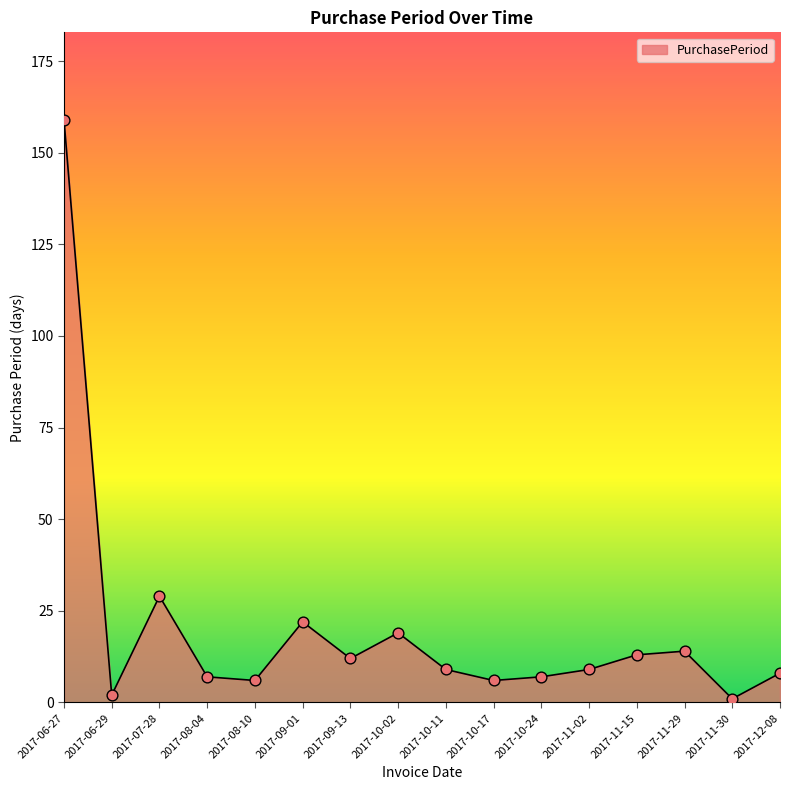

Between 2017-11-02 and 2017-09-13, which is larger?

2017-09-13